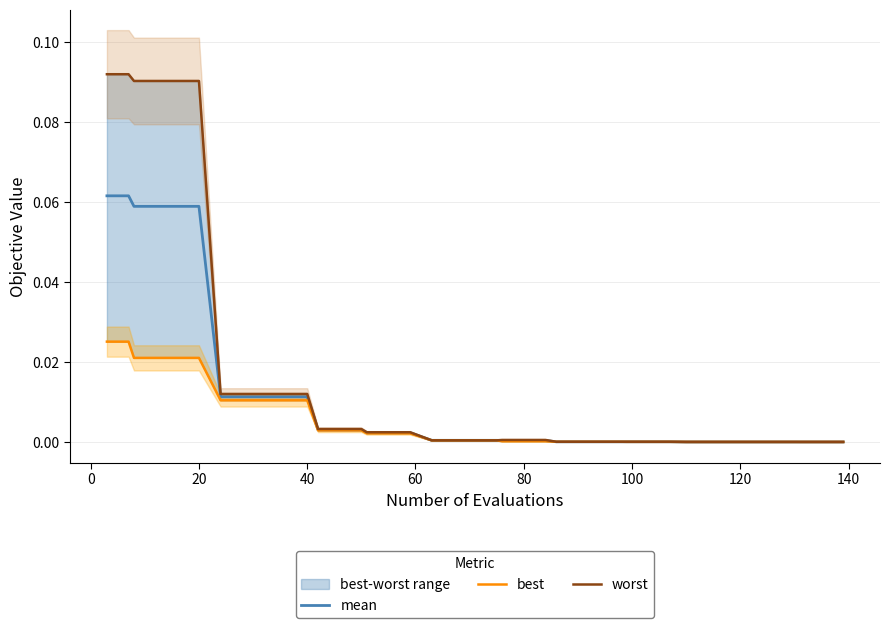

What is the greatest value displayed?

0.1